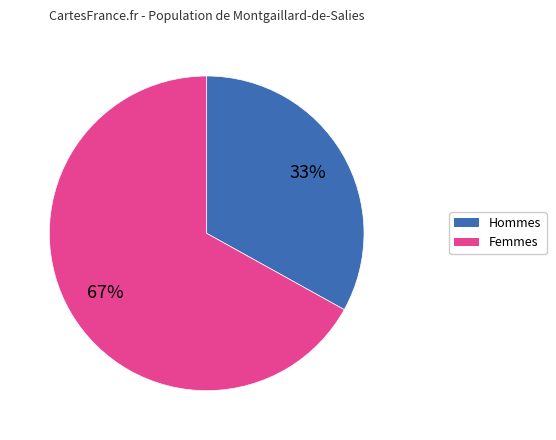

To the nearest percent, what is the average slice percentage?

50%